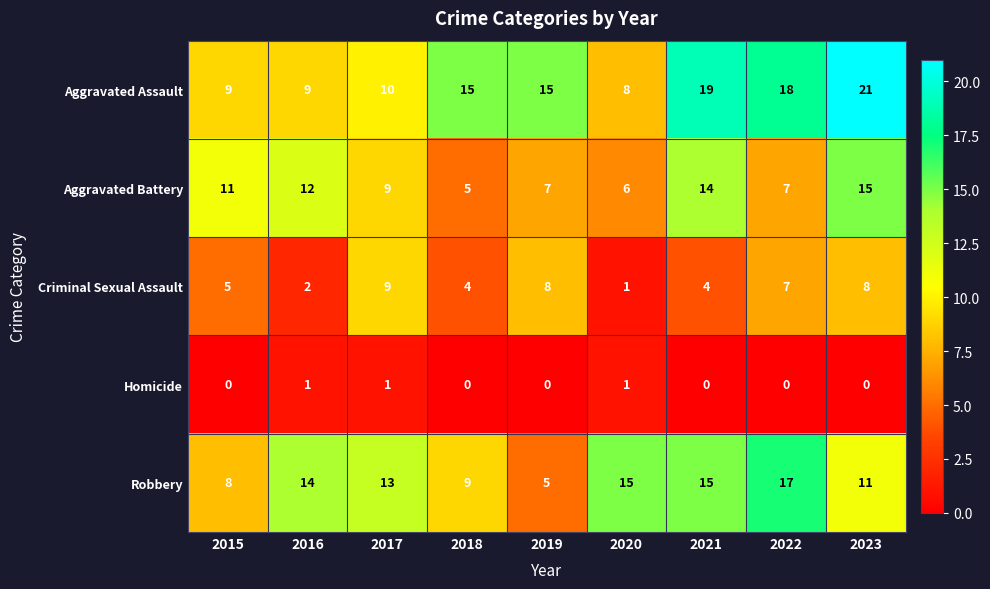

How many Homicide values are between 0 and 1?

9